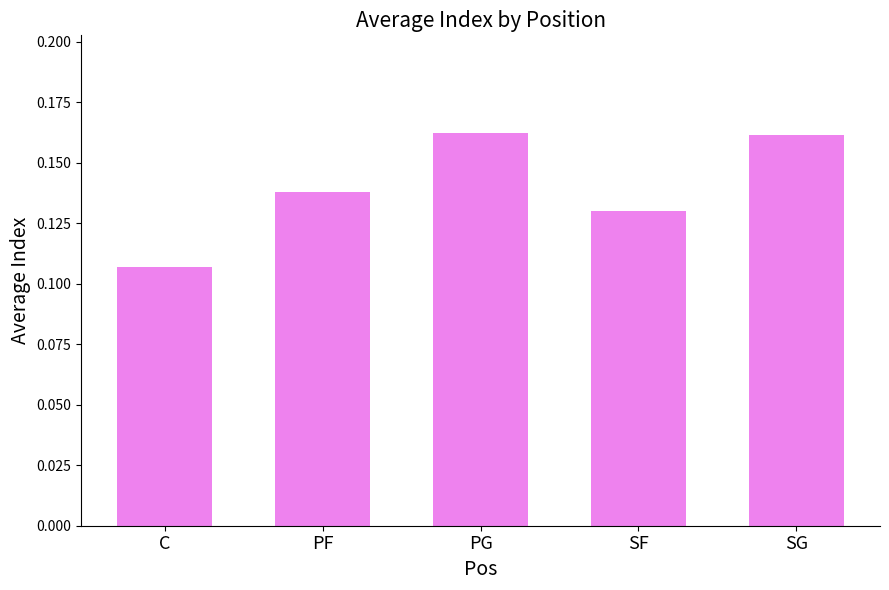

Between PF and SG, which is larger?

SG